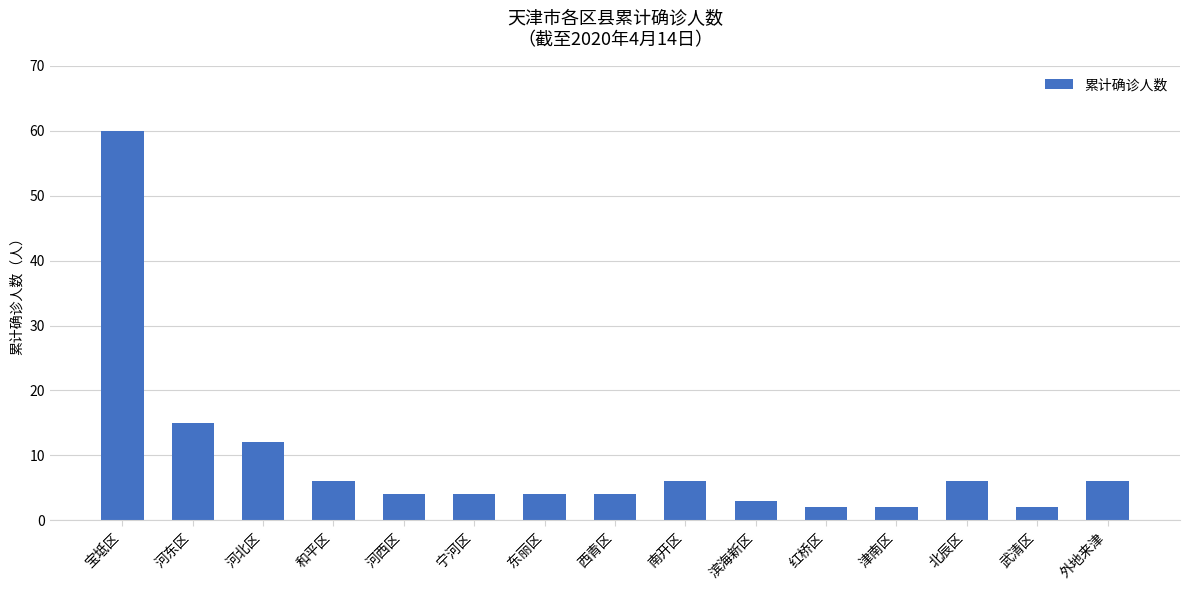

What is the difference between the maximum and second lowest values?

58